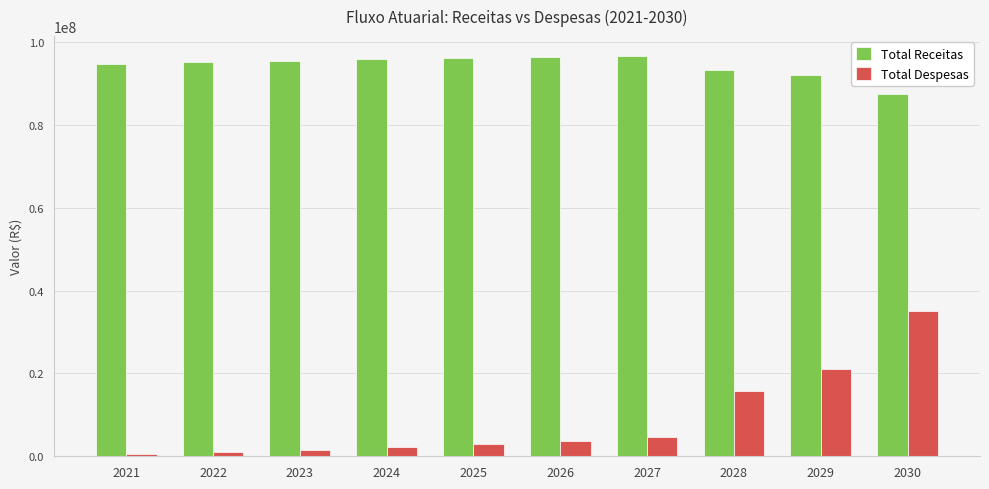

What is the difference between the highest and lowest values at 2026?

92649989.3